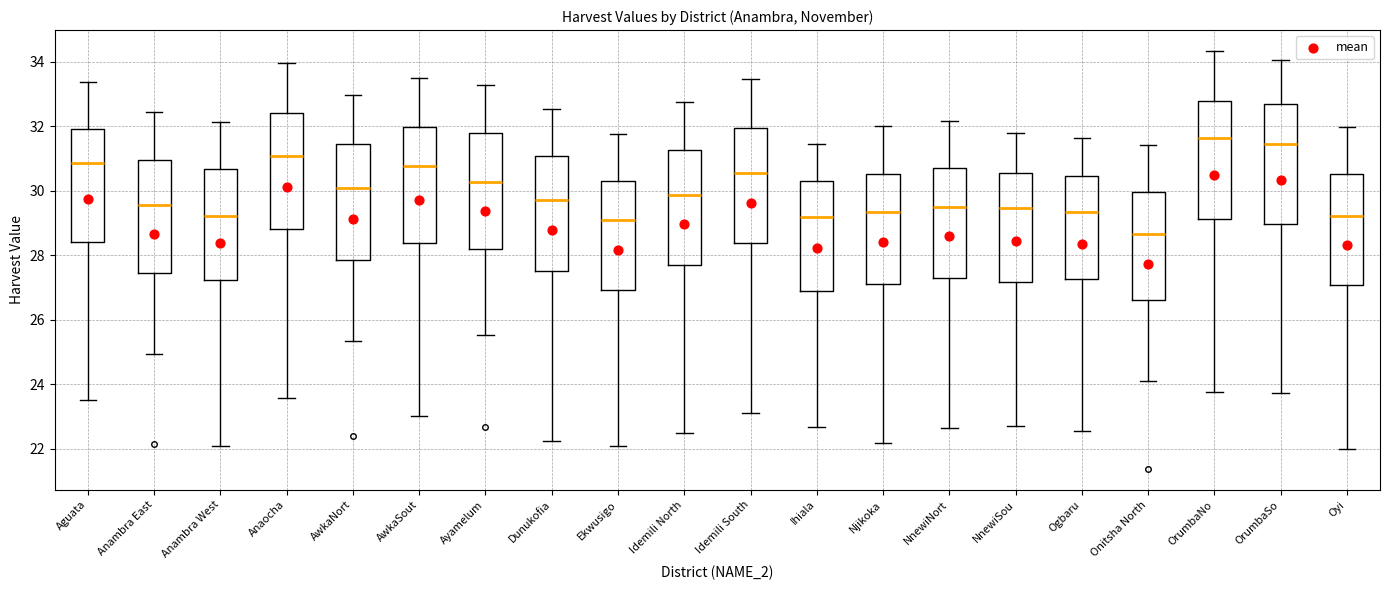

Where does the upper whisker of the box for Onitsha North end on the y-axis? The values are not printed on the chart, so give them approximately, as read against the axis.

31.4